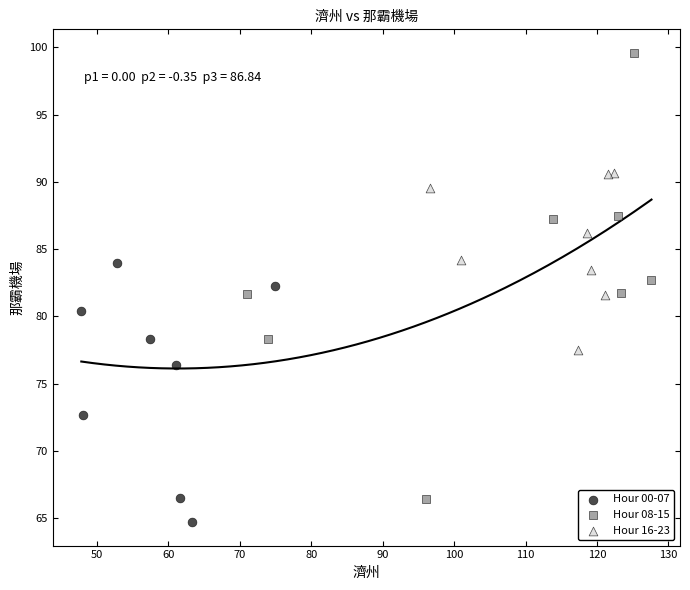

Which series reaches the minimum Y coordinate?

Hour 00-07